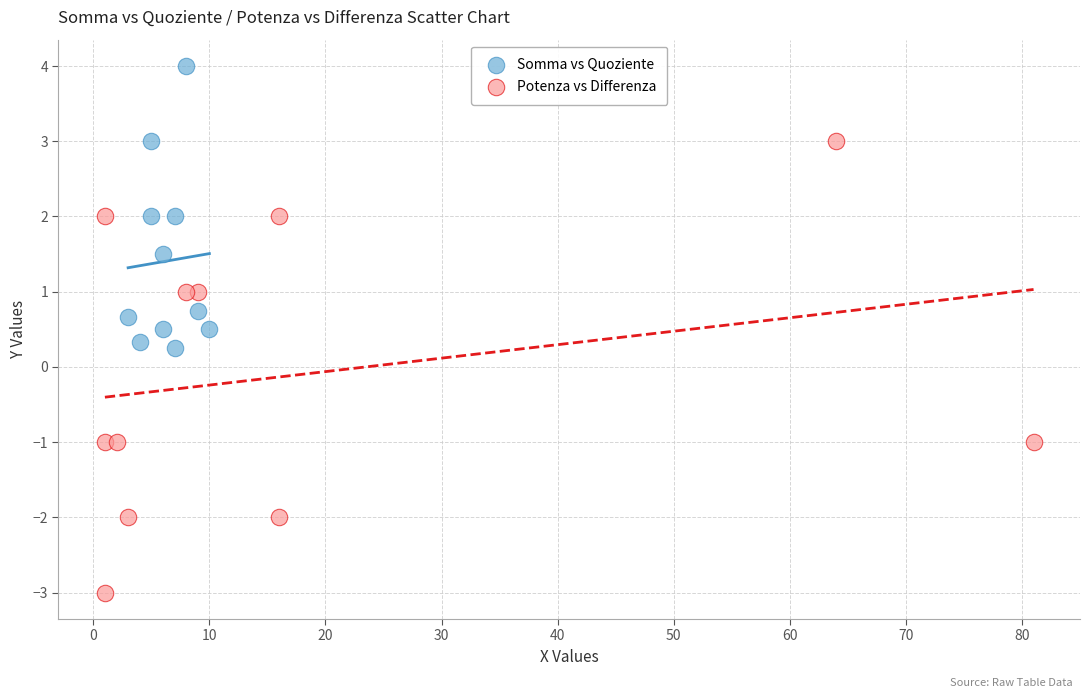

Which series reaches the minimum Y coordinate?

Potenza vs Differenza